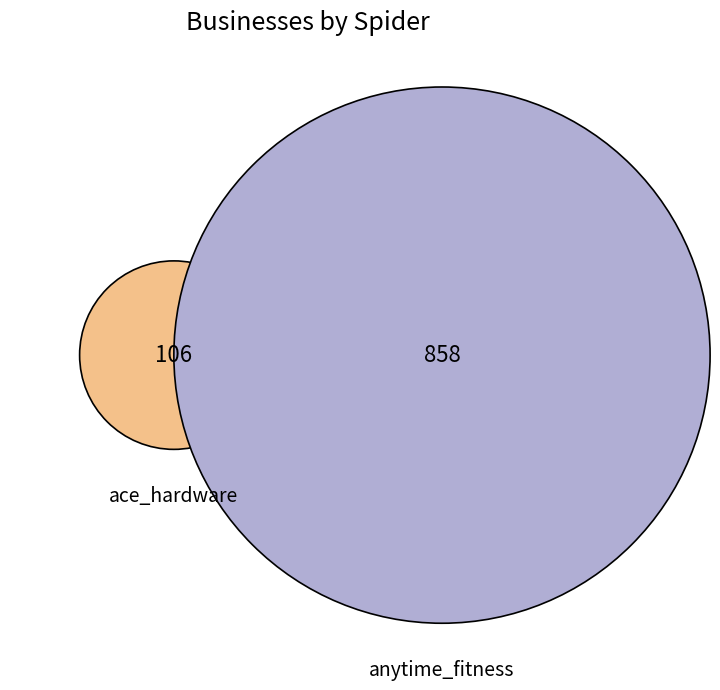

Rank the categories by value from highest to lowest.

anytime_fitness, ace_hardware